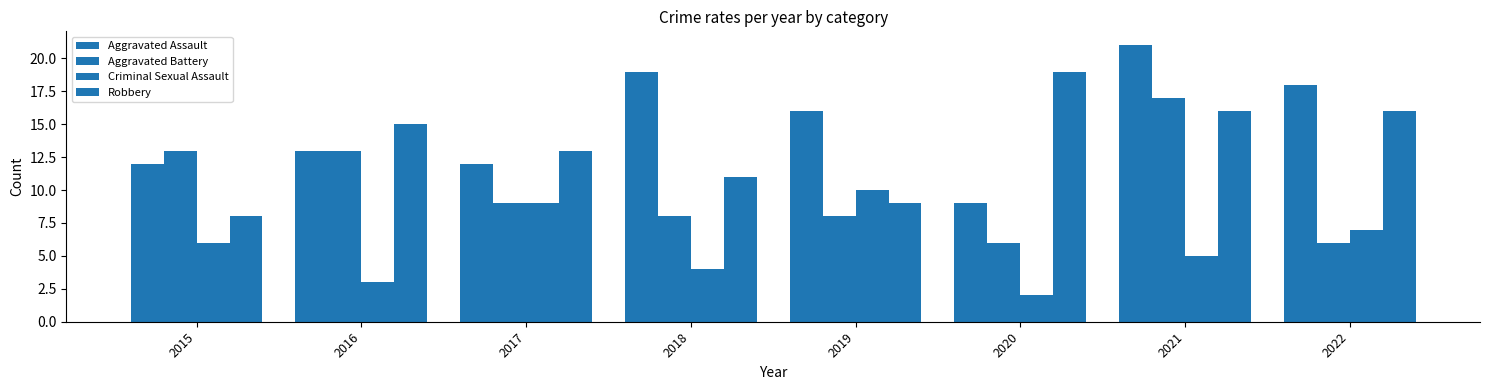

Count the number of categories in the chart.

8